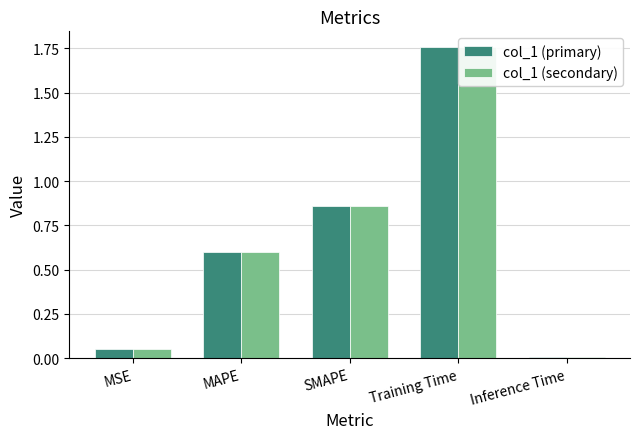

Does the chart contain stacked bars?

No